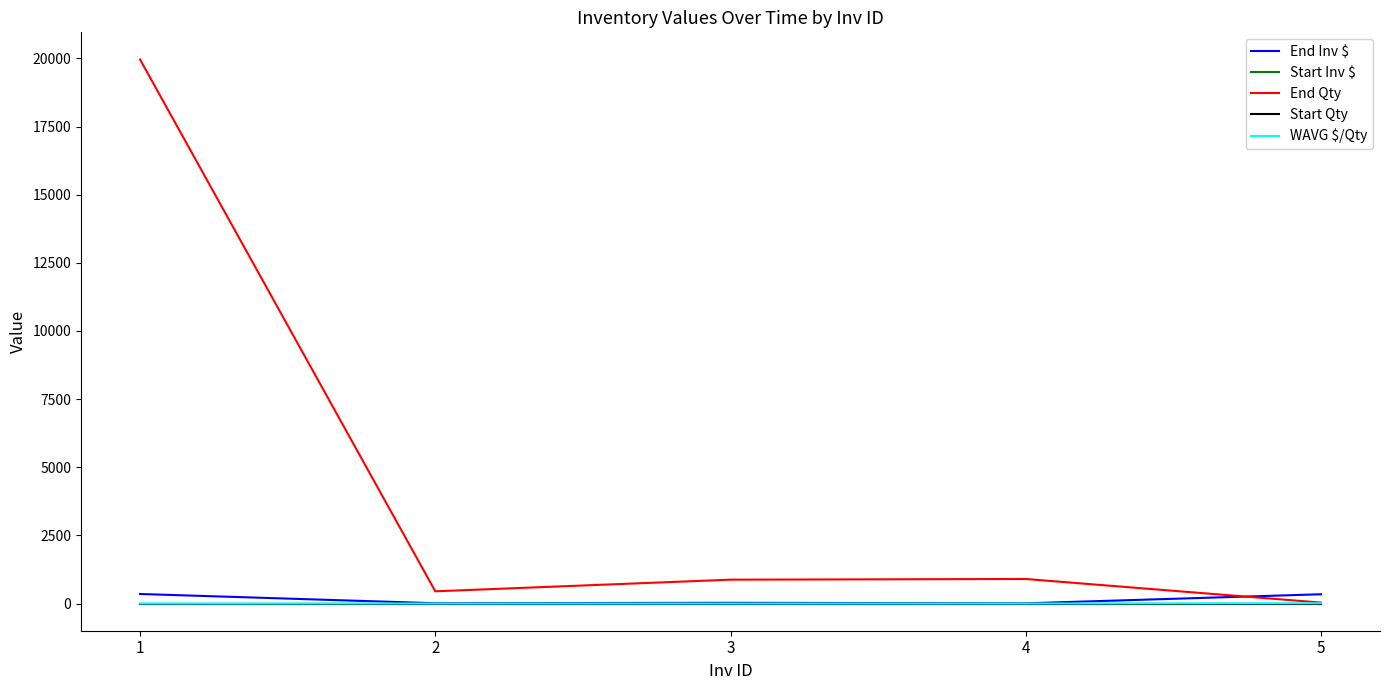

Rank the series by their maximum value, from highest to lowest.

End Qty, End Inv $, WAVG $/Qty, Start Inv $, Start Qty